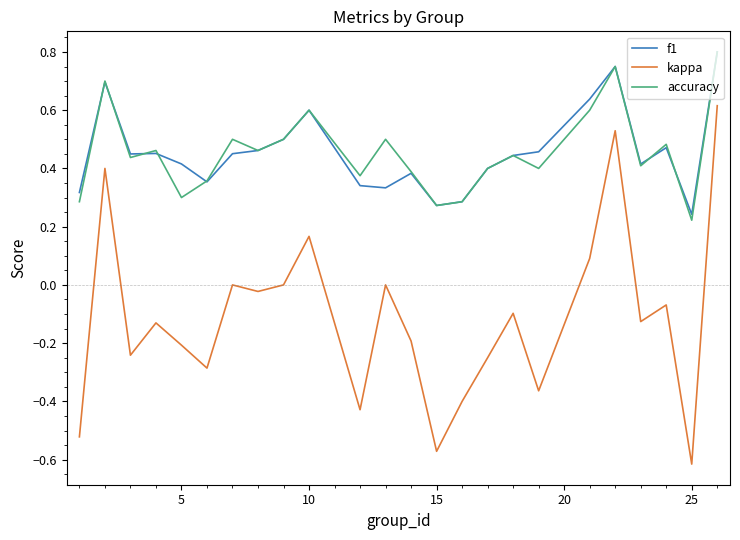

Which series has the widest spread of values?

kappa